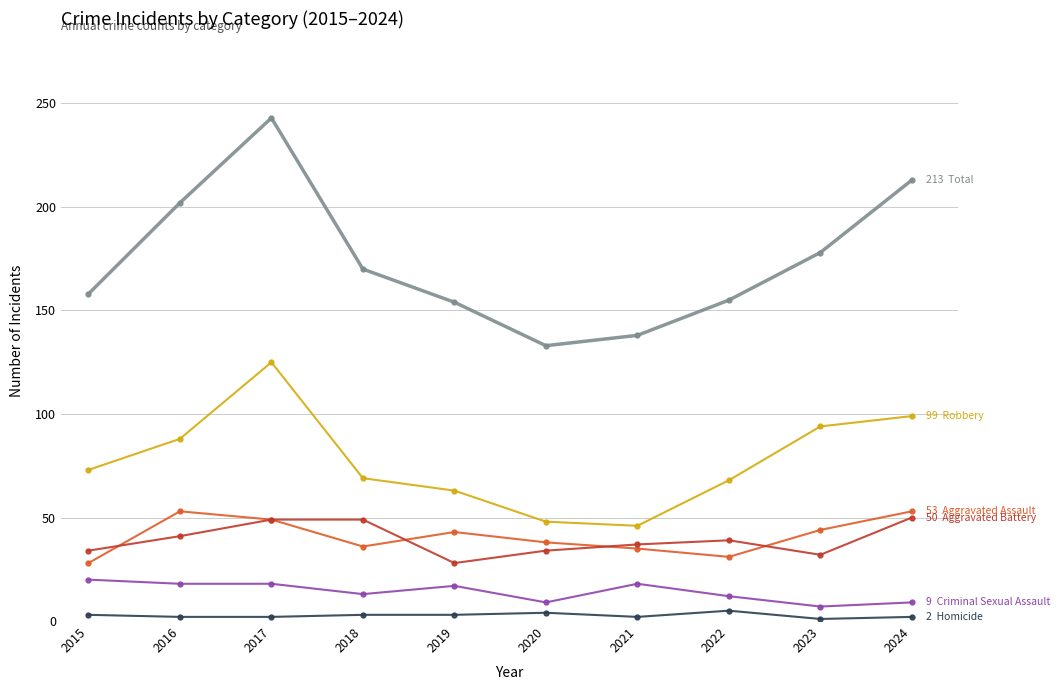

At which category is the sum across all series the highest?

2017